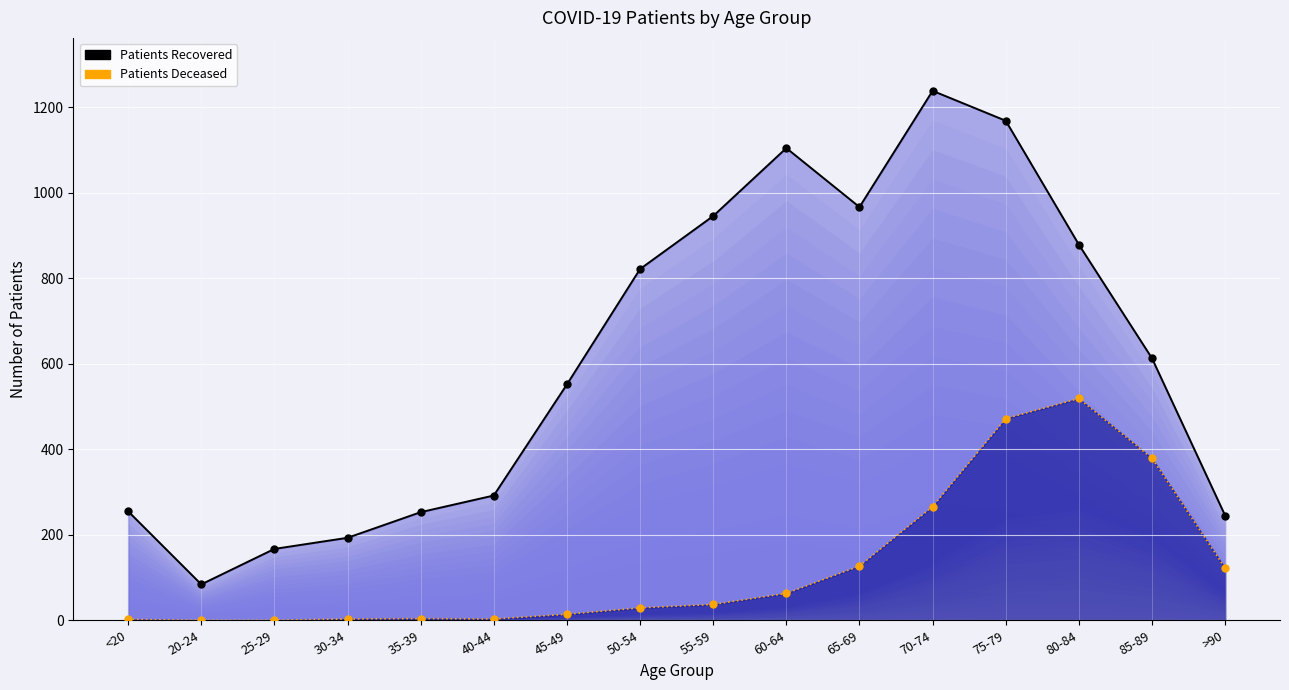

Which category has the highest value in the patients_recovered (line) series?

70-74